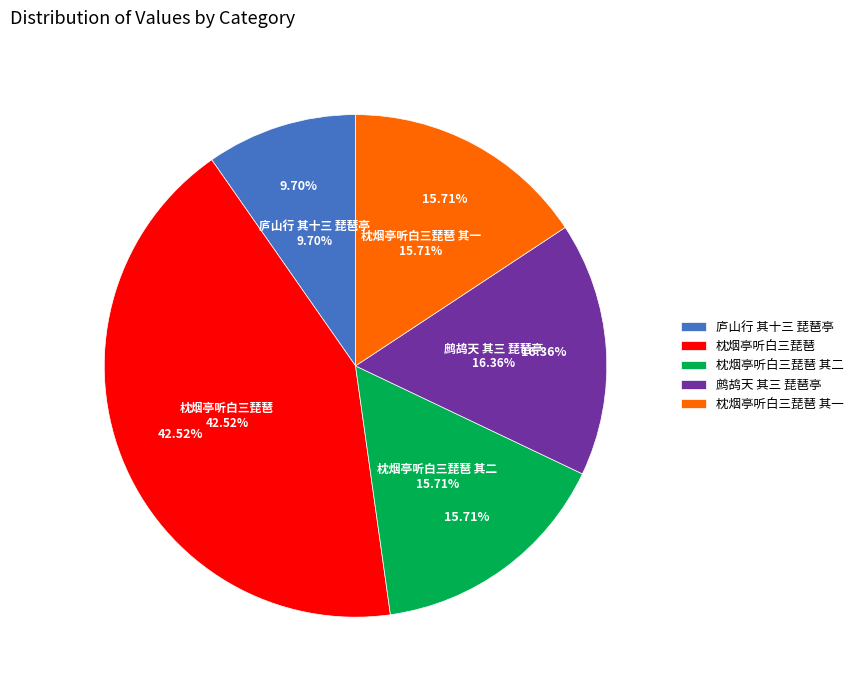

The 庐山行 其十三 琵琶亭 slice represents 10% of the pie. True or false?

True